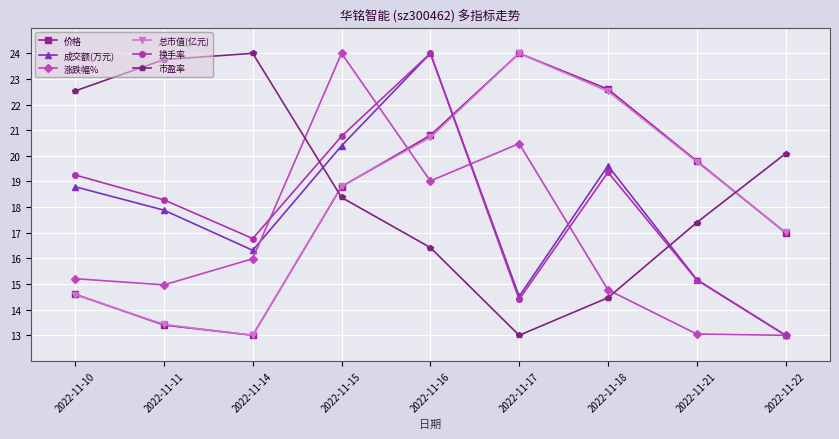

The value of 市盈率 at 2022-11-14 is 43.0. True or false?

False